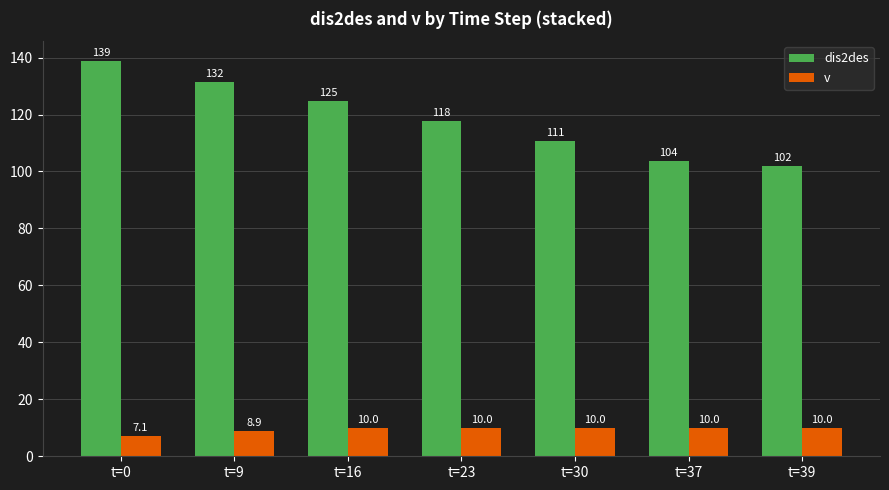

What is the sum of all dis2des values?

829.5